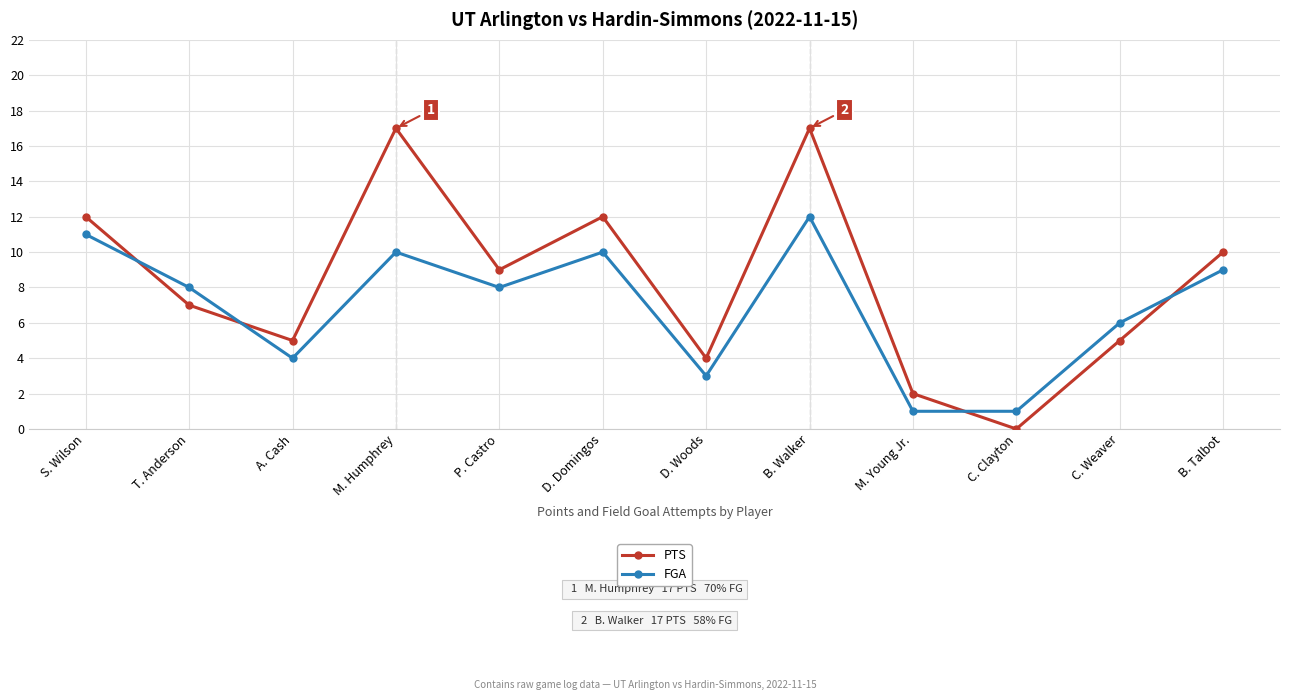

What is the difference between the PTS values at B. Walker and C. Weaver?

12